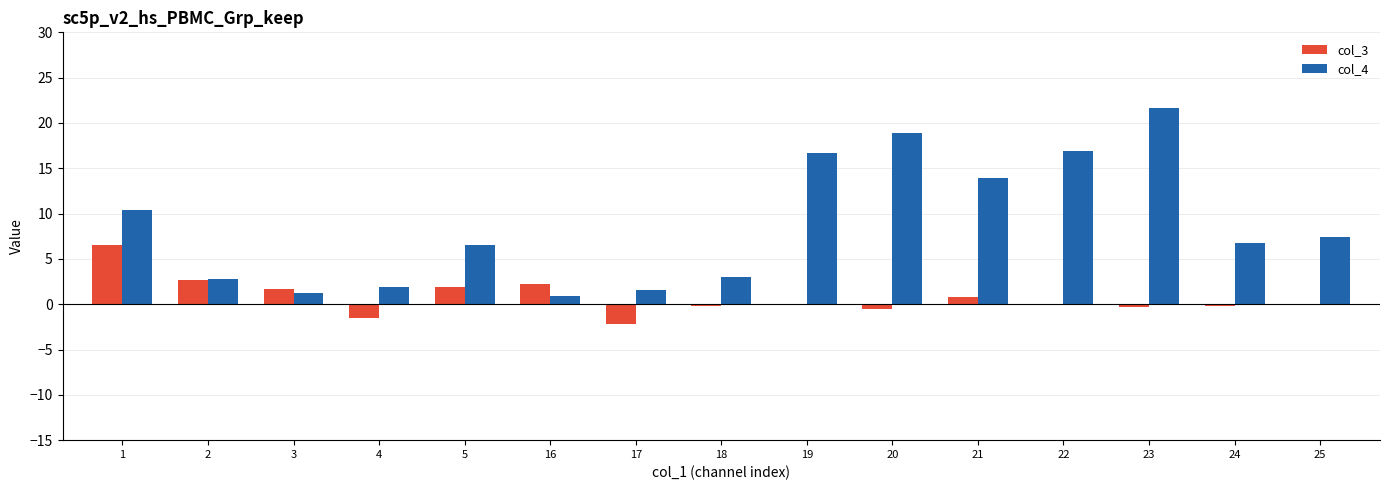

What is the total value across all series at 24?

6.6